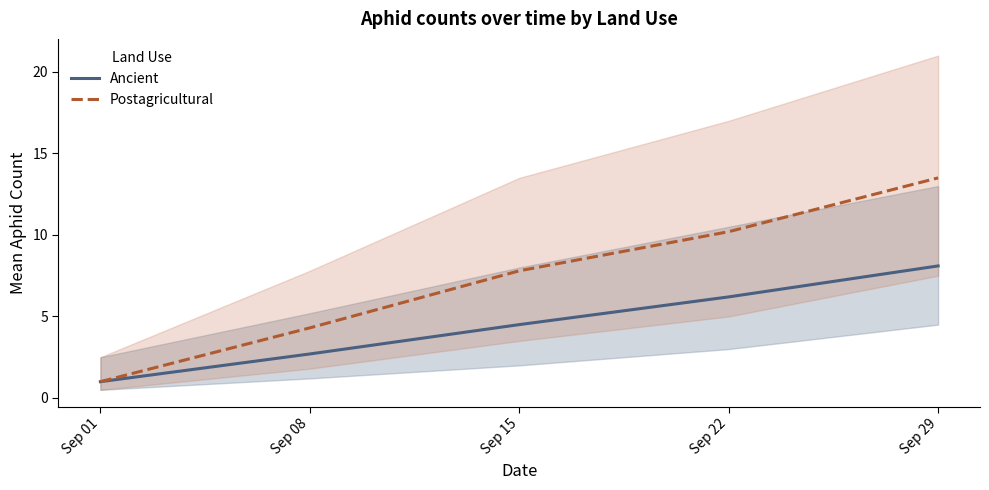

How many lines are shown in the chart?

2